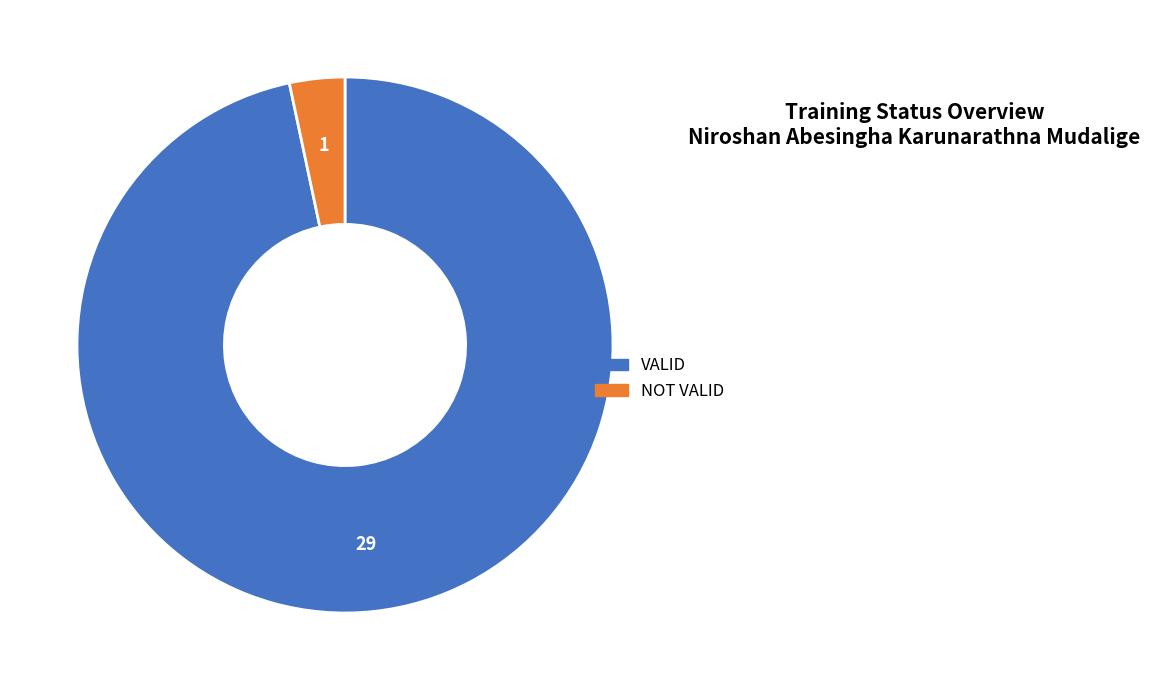

The VALID slice represents 97% of the pie. True or false?

True